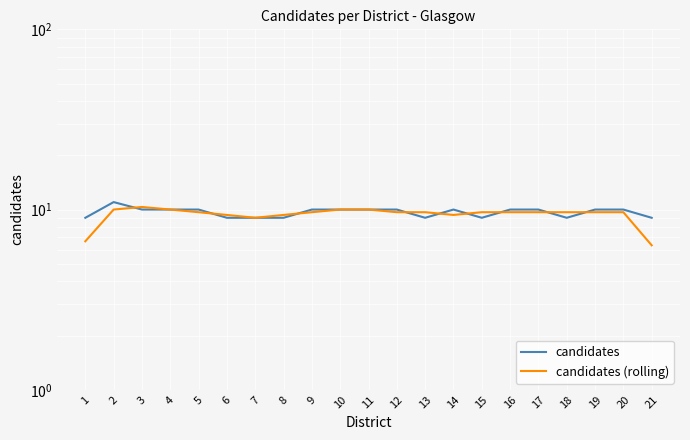

List the series in order of their overall mean, highest first.

candidates, candidates (rolling)